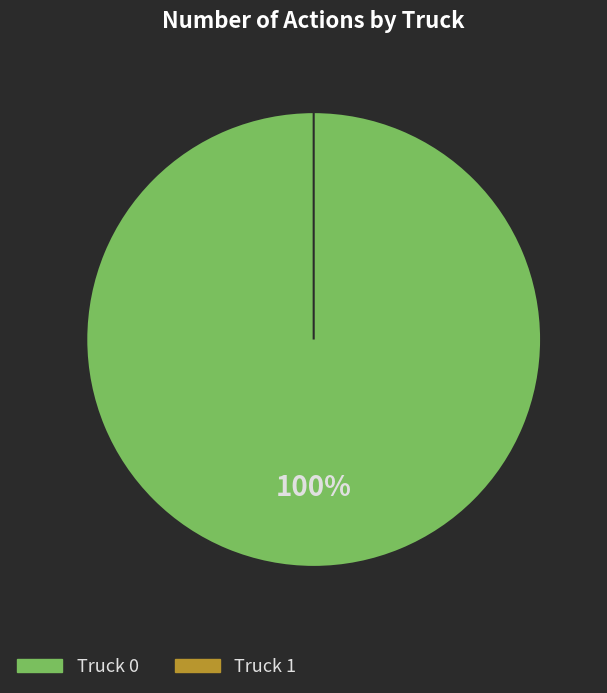

What is the smallest slice in the pie chart?

Truck 1